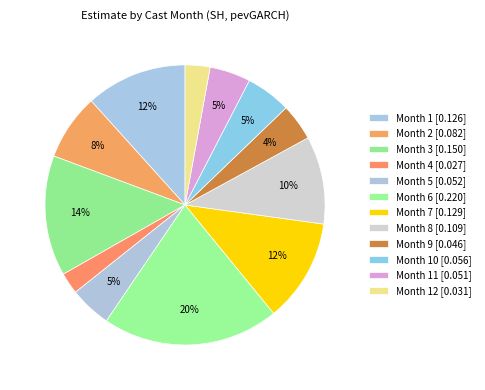

How many segments does this pie chart have?

12